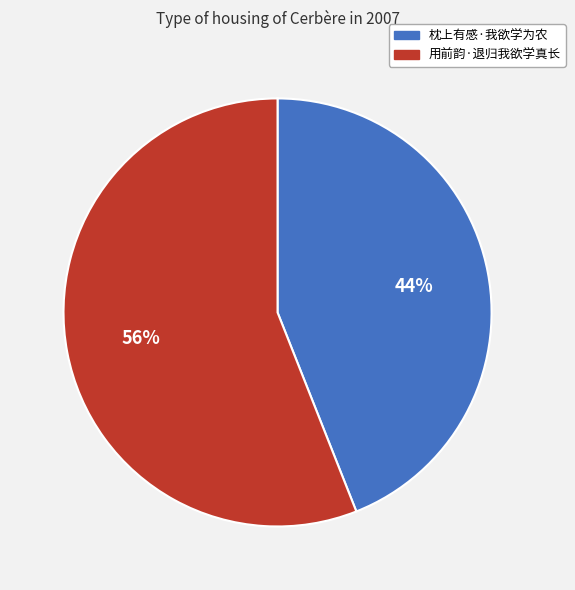

What percentage is the 枕上有感·我欲学为农 slice, to the nearest percent?

44%